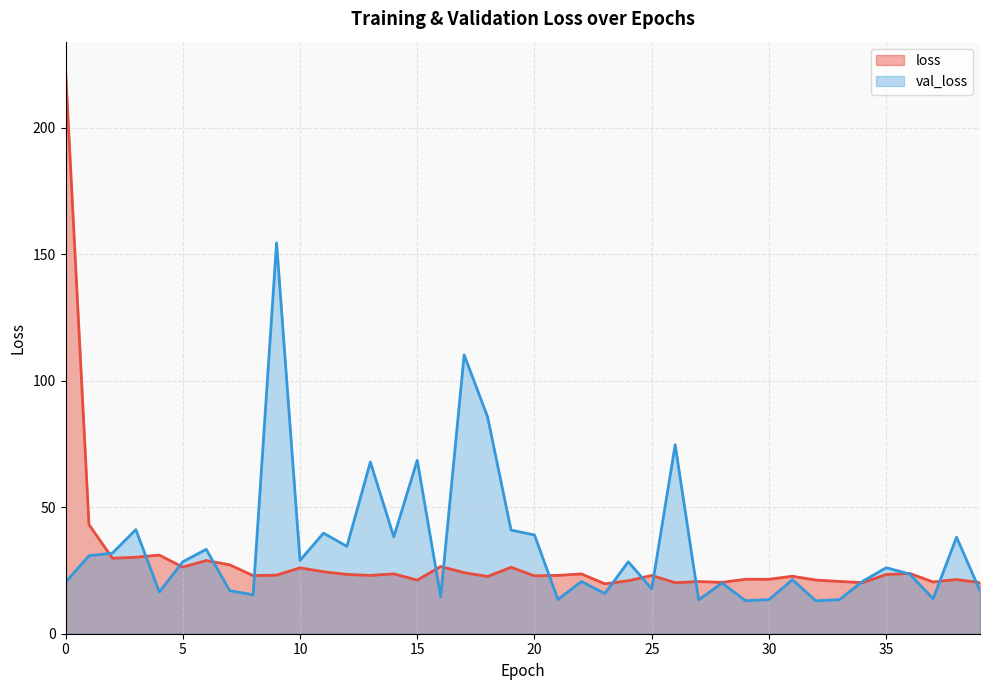

How many data points in loss are less than 23?

18